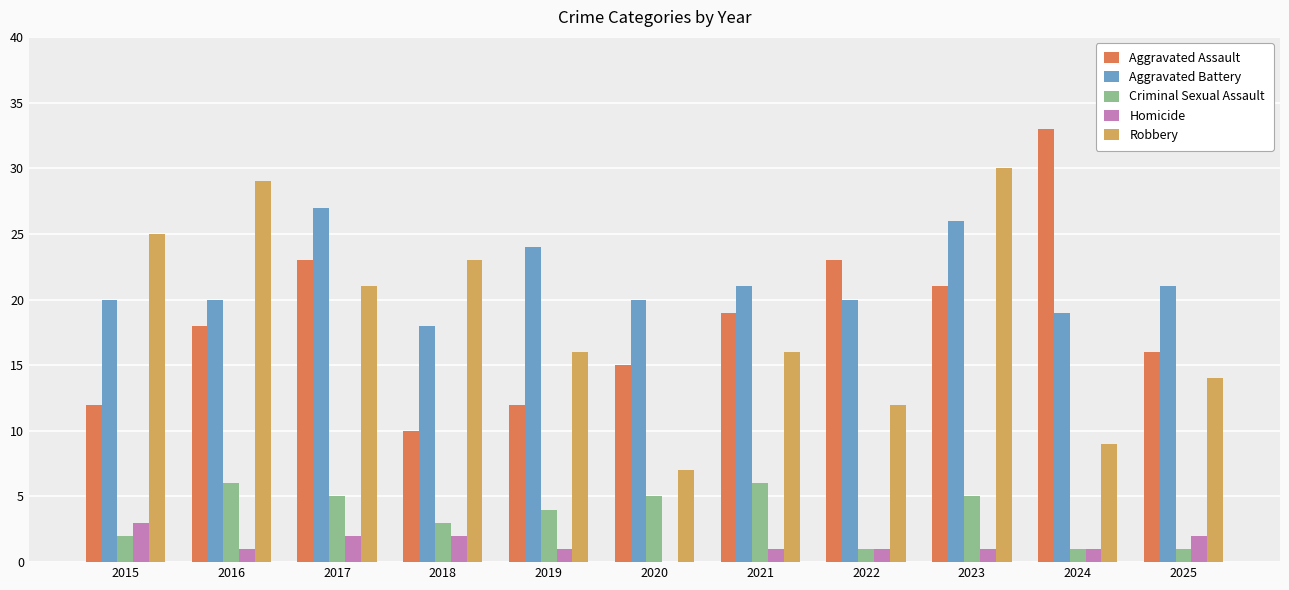

Between 2016 and 2018, which series saw the biggest shift?

Aggravated Assault